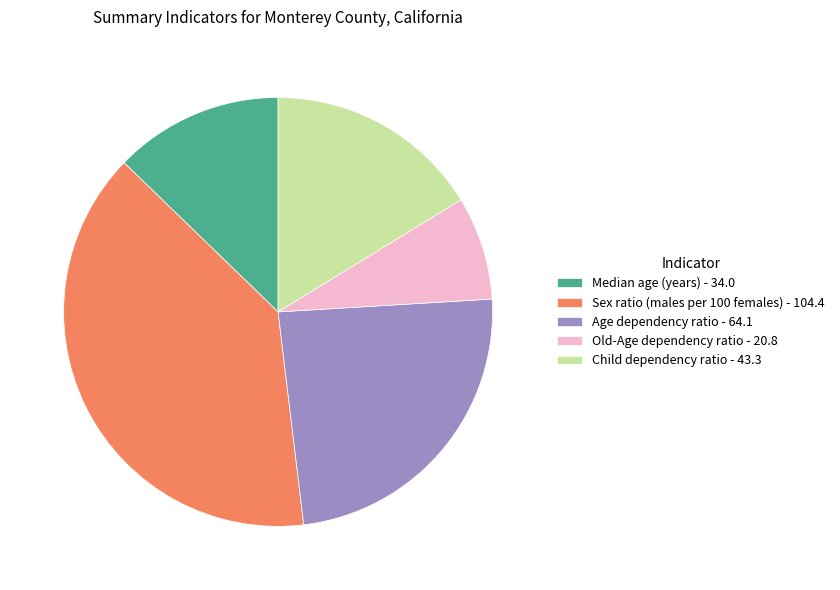

Is there any slice that represents more than half of the pie?

No